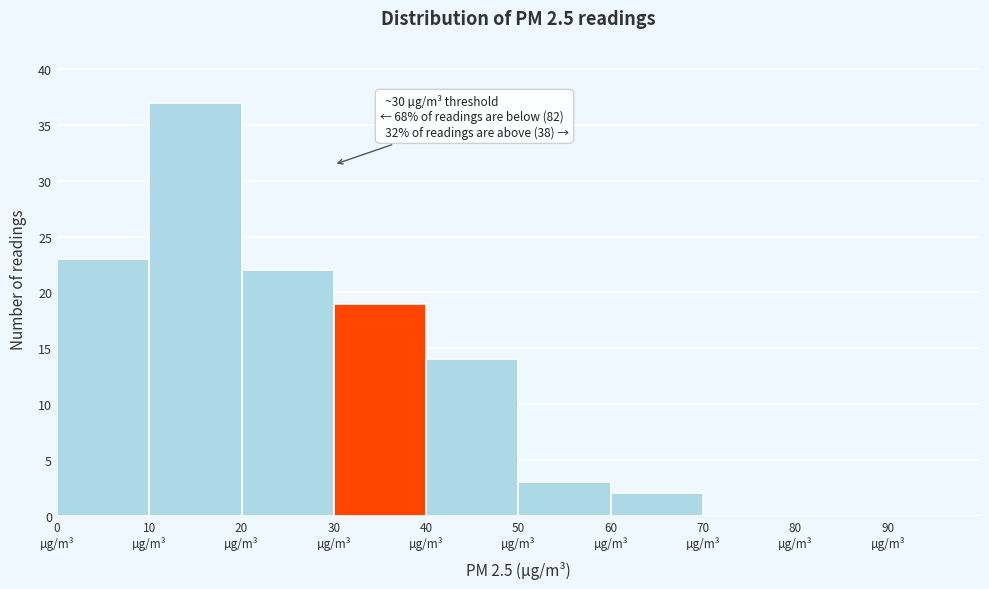

Which range on the x-axis has the tallest bar?

10 to 20